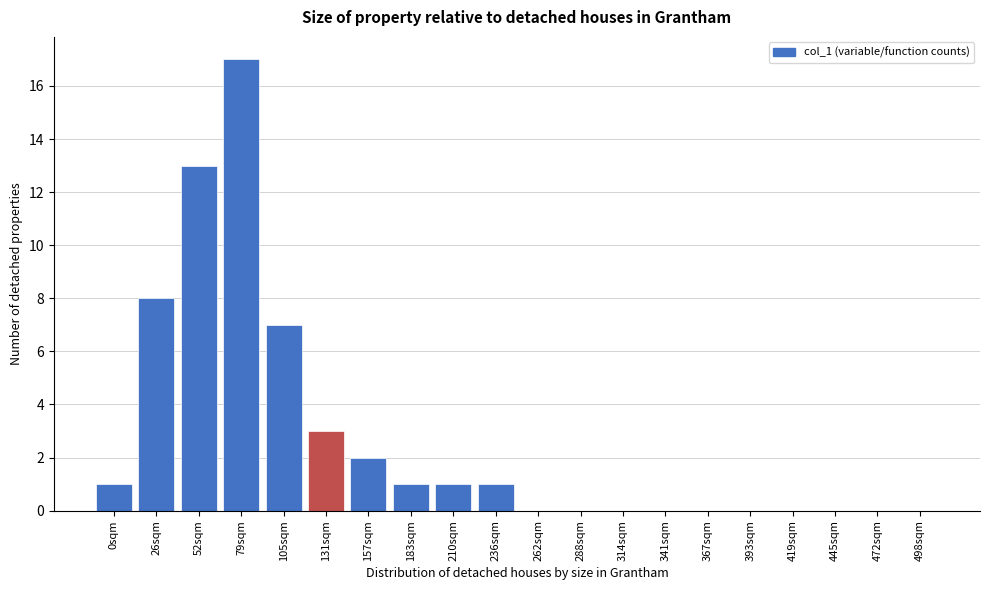

Reading right to left, extract all data points from this chart.

498sqm=0	472sqm=0	445sqm=0	419sqm=0	393sqm=0	367sqm=0	341sqm=0	314sqm=0	288sqm=0	262sqm=0	236sqm=1	210sqm=1	183sqm=1	157sqm=2	131sqm=3	105sqm=7	79sqm=17	52sqm=13	26sqm=8	0sqm=1